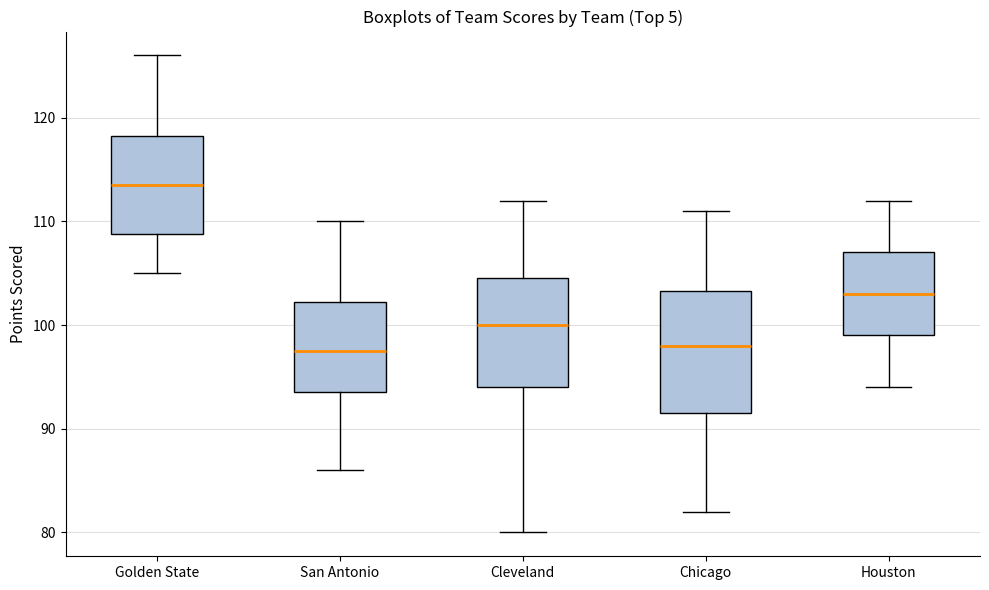

Where does the upper whisker of the box for Chicago end on the y-axis? The values are not printed on the chart, so give them approximately, as read against the axis.

111